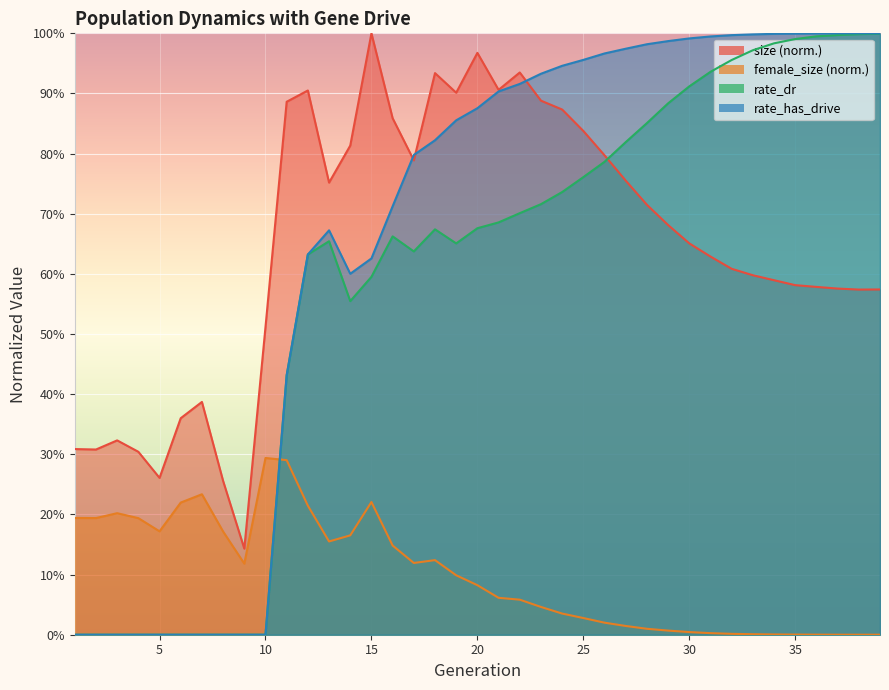

What is the average value of the size series?

0.6